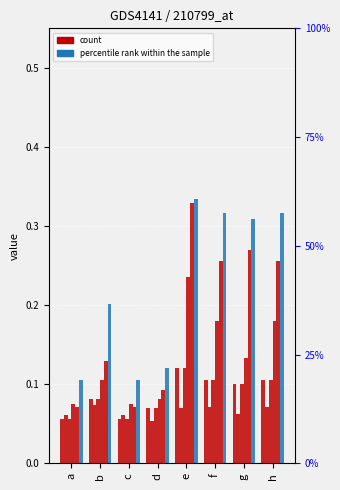

What is the minimum value shown in the chart?

0.1